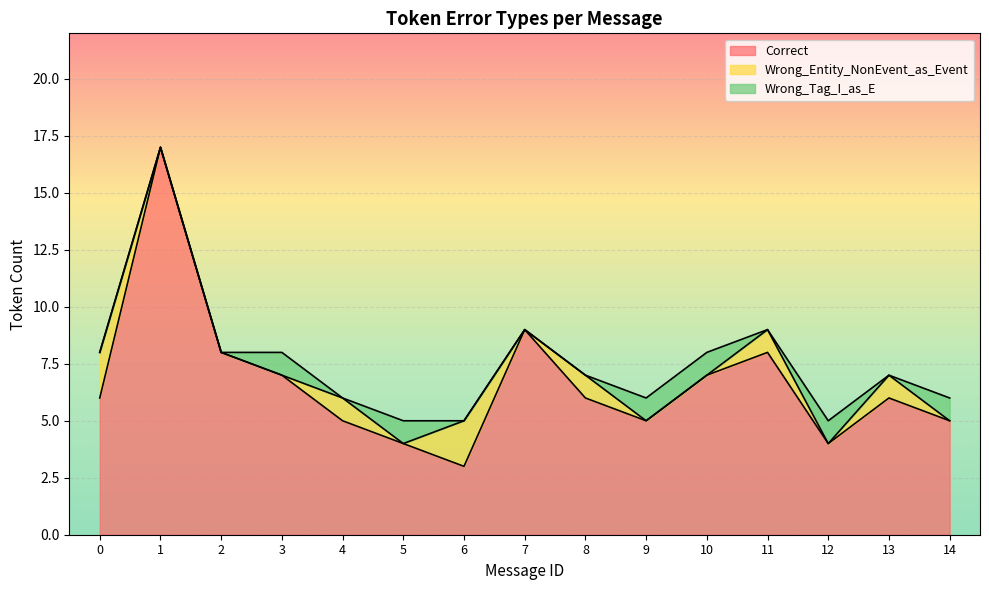

Which series has the widest spread of values?

Correct